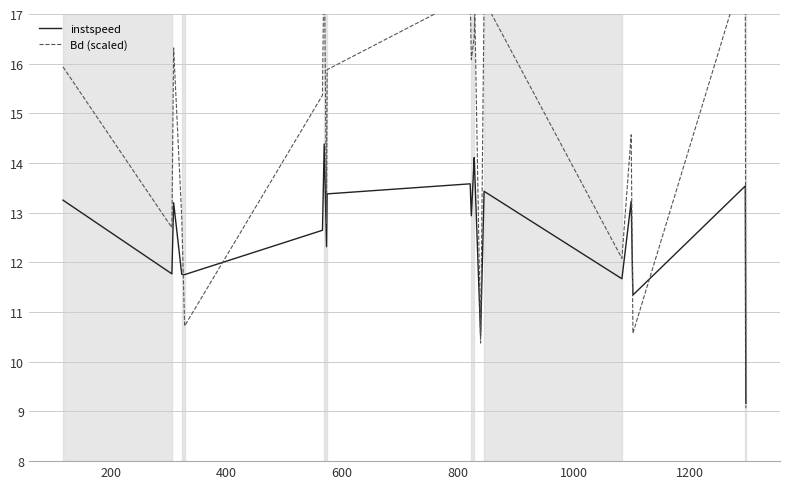

What is the difference between the maximum and minimum values in the instspeed series?

5.2